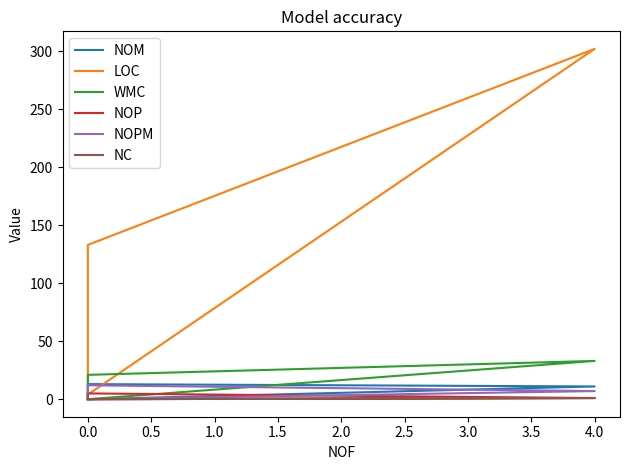

Reading left to right, extract all data points from this chart.

NOM: 1	13	11	0	0
LOC: 5	133	302	4	5
WMC: 1	21	33	0	0
NOP: 1	5	1	0	0
NOPM: 0	12	7	0	0
NC: 4	0	1	0	0